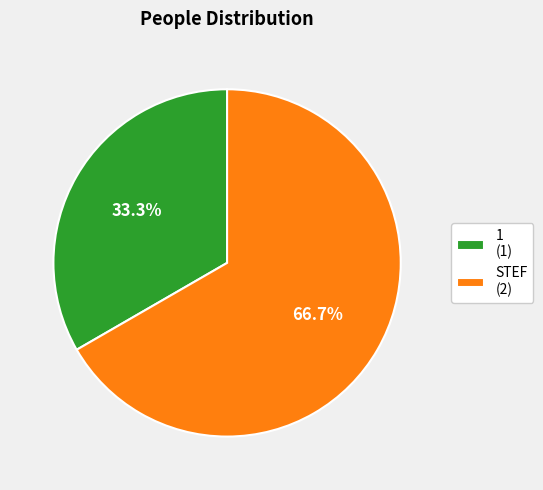

Is it true that 1 is 33% of the pie?

True